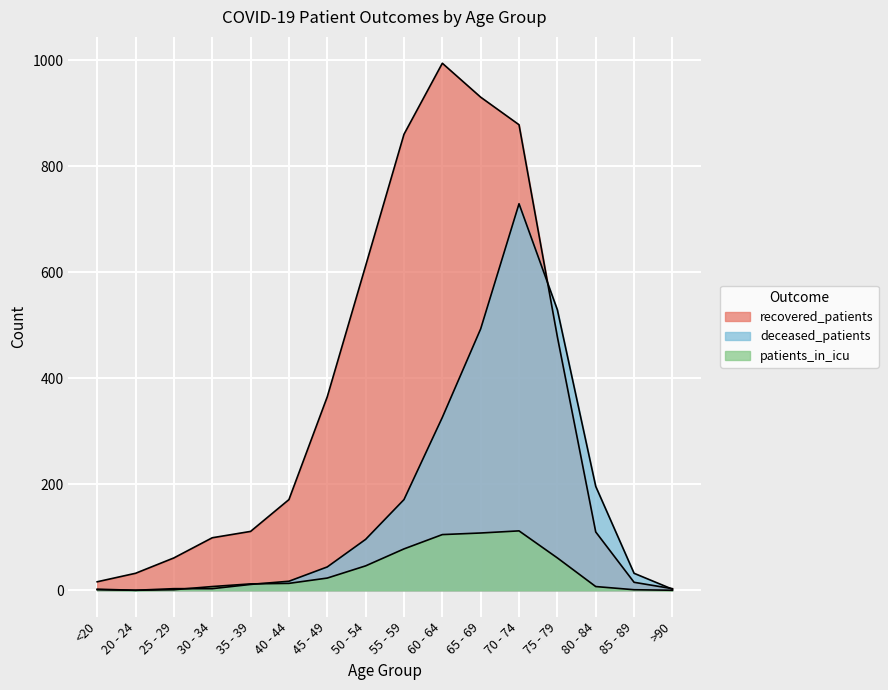

After their last crossing, which series has the higher values: deceased_patients or recovered_patients?

recovered_patients